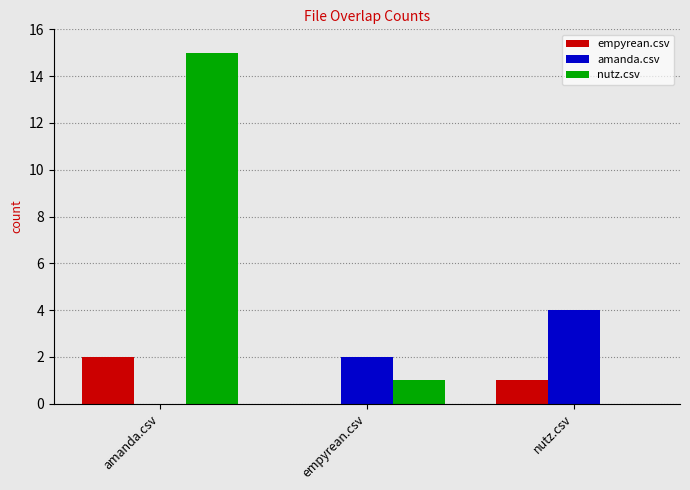

Reading left to right, extract all data points from this chart.

empyrean.csv: 2	0	1
amanda.csv: 0	2	4
nutz.csv: 15	1	0